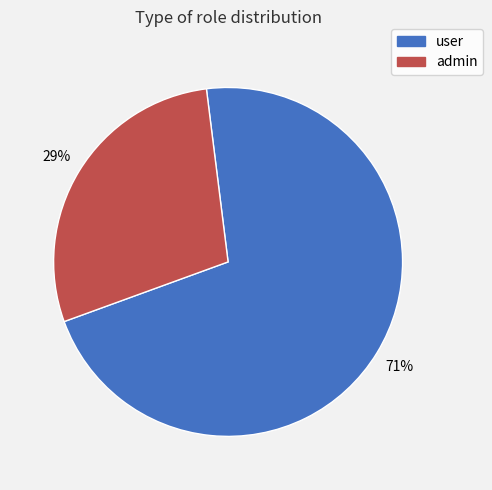

What is the ratio of the value at admin to the value at user?

0.4